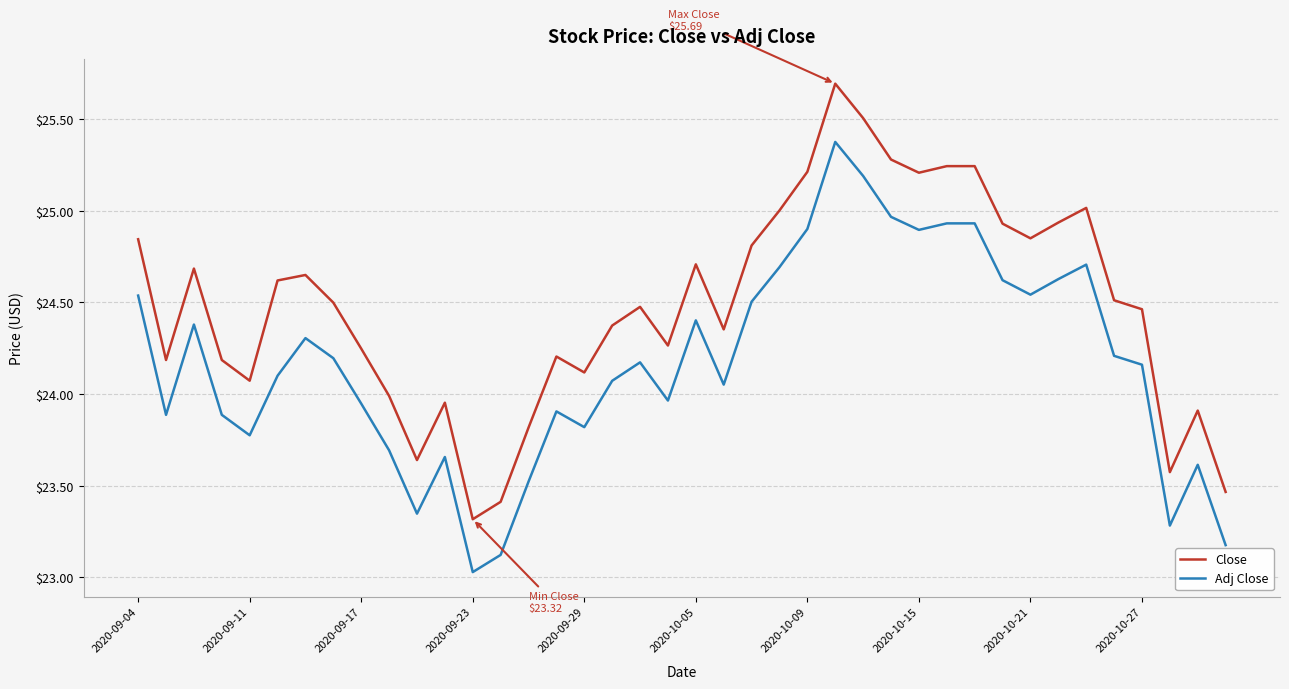

What is the maximum value shown in the chart?

25.7